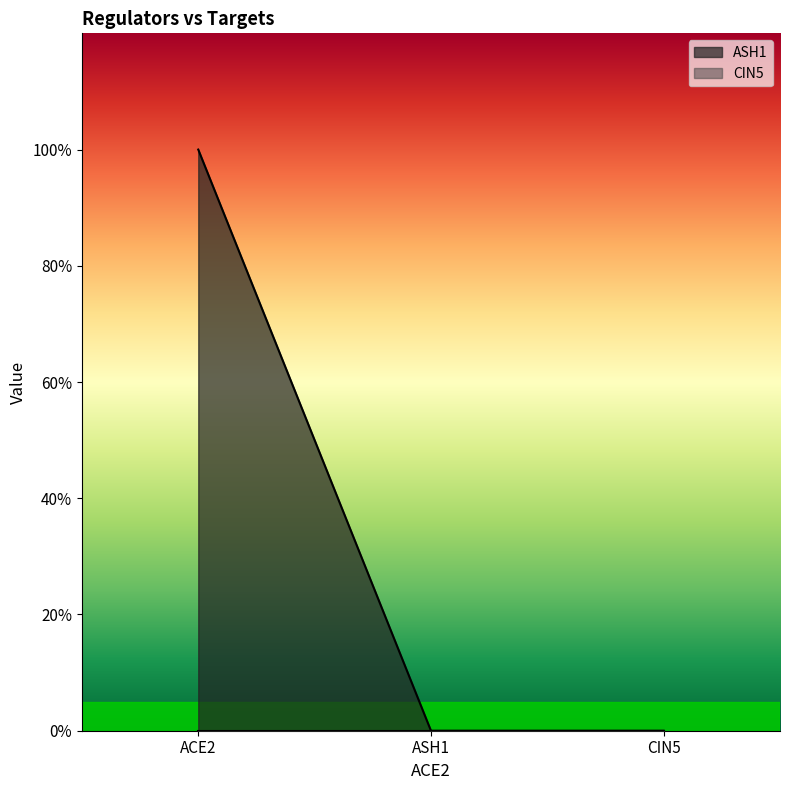

The value at CIN5 is 1. True or false?

False